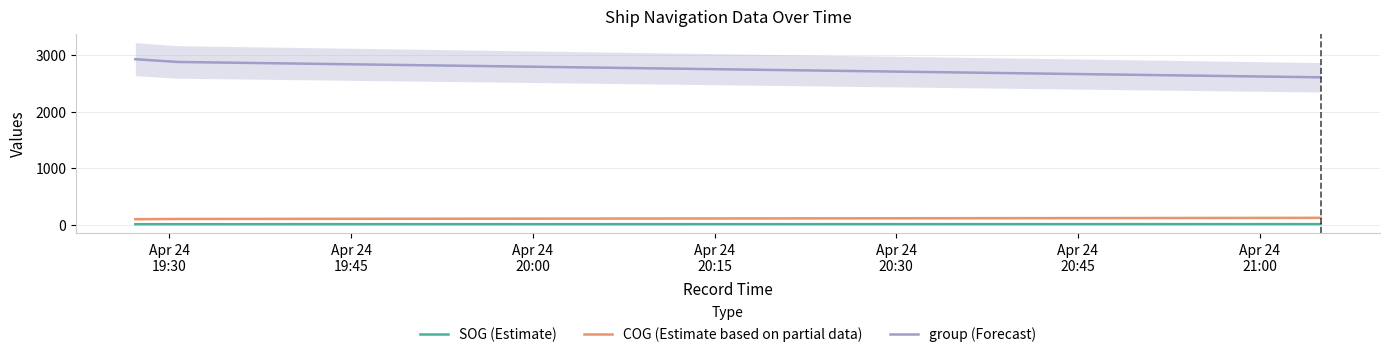

What is the lowest value of the group (Forecast) series?

2607.7